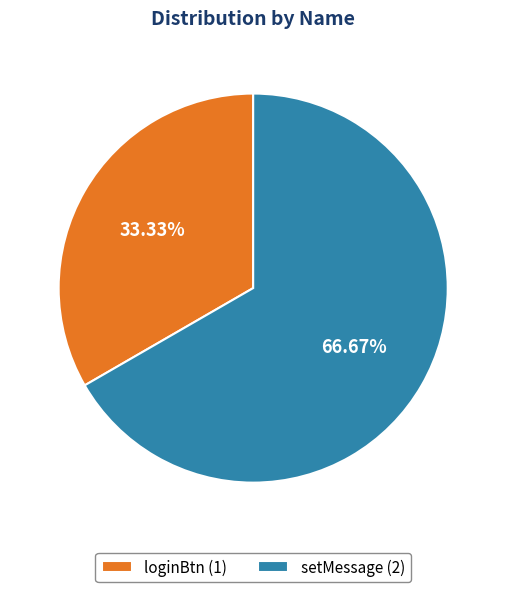

What is the total percentage of setMessage and loginBtn?

100.0%